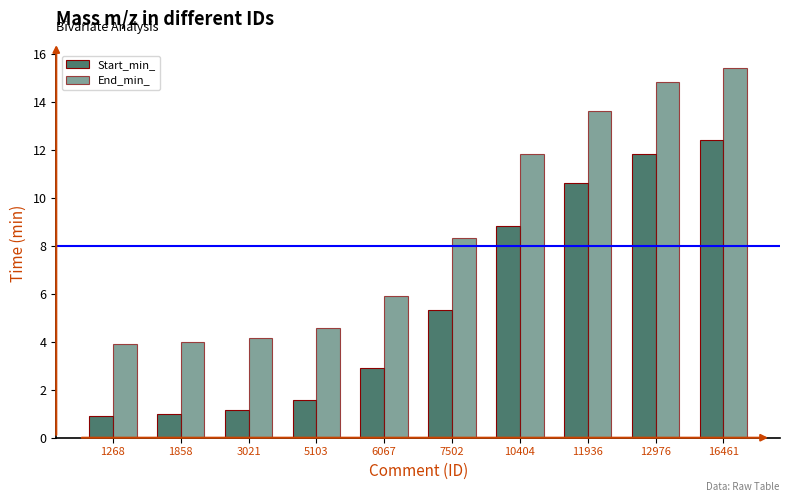

What is the sum of all Start_min_ values?

56.5